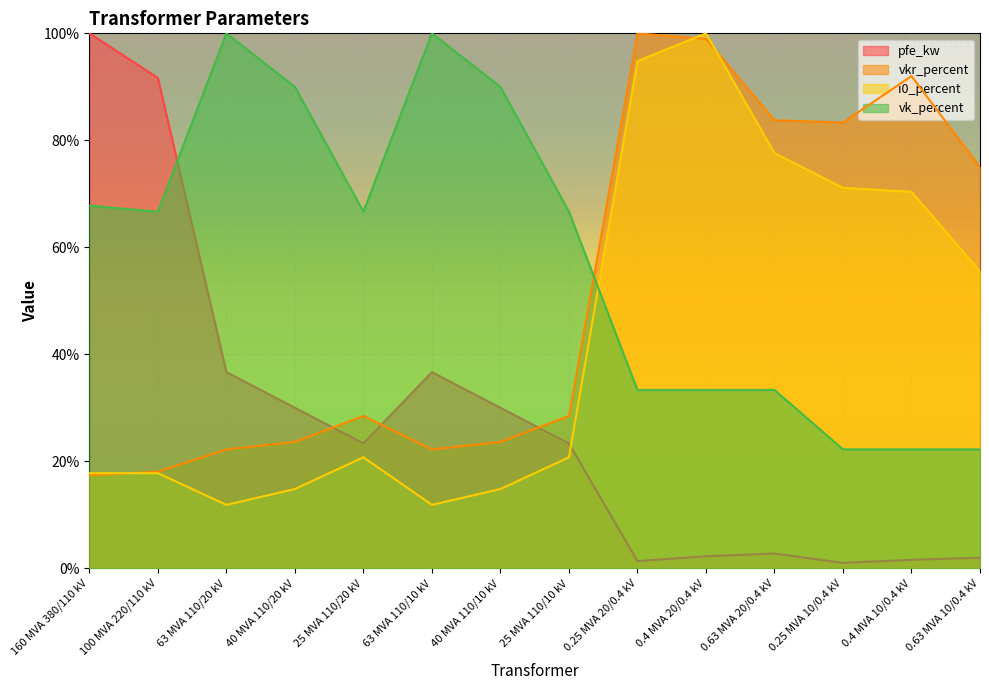

Is it true that vkr_percent equals 17.4 at 160 MVA 380/110 kV?

True